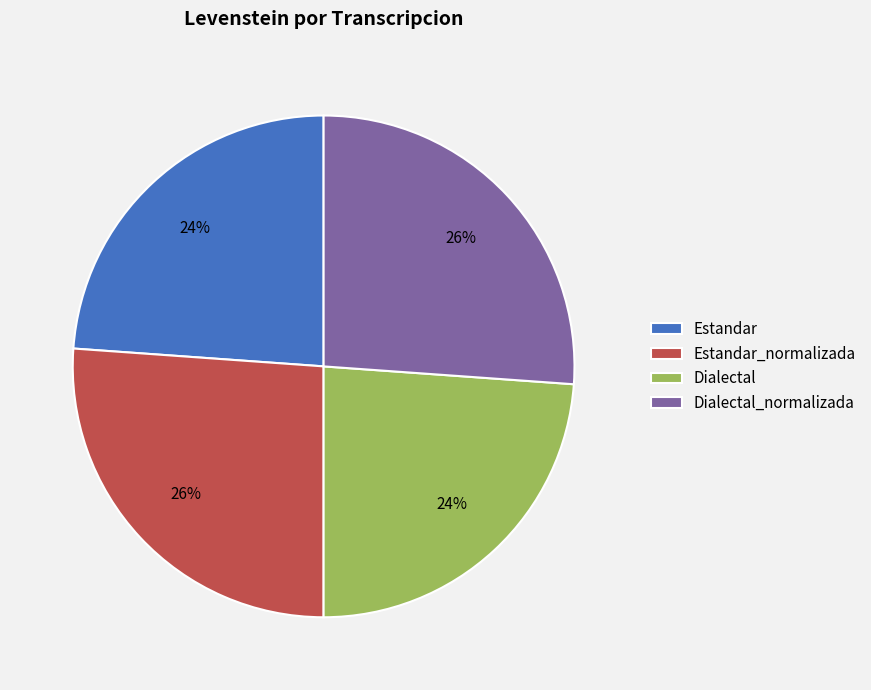

To the nearest percent, what percentage of the pie is Dialectal_normalizada?

26%